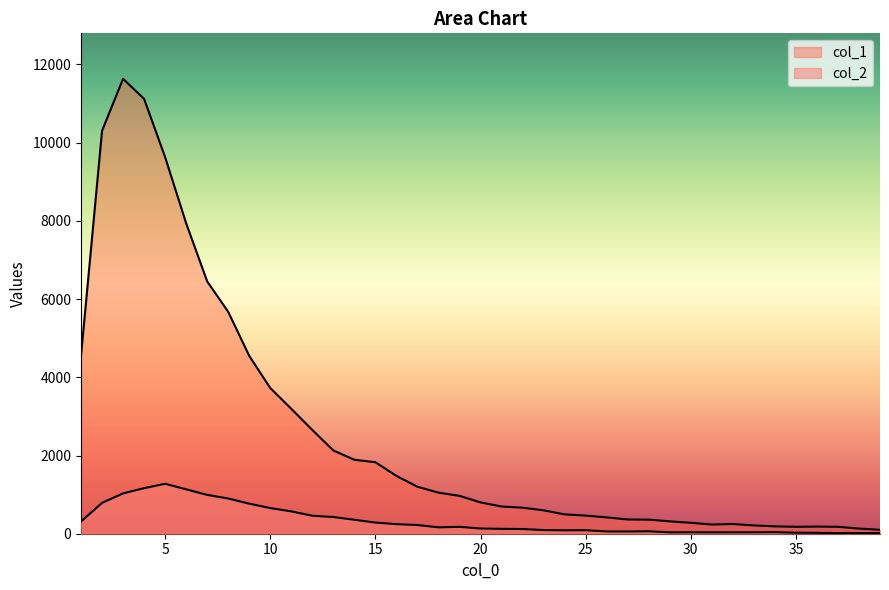

True or false: col_1 and col_2 intersect in this chart.

False